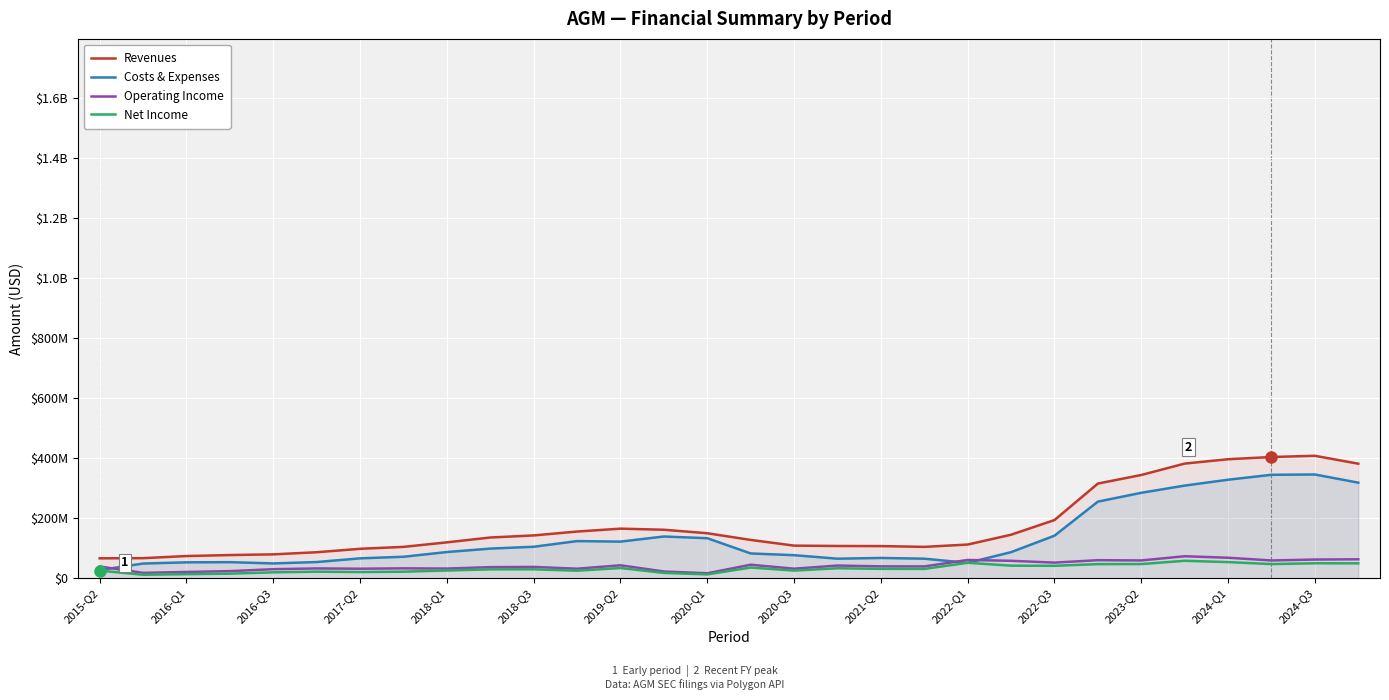

What are all the series names shown in the legend?

Revenues, Costs & Expenses, Operating Income, Net Income